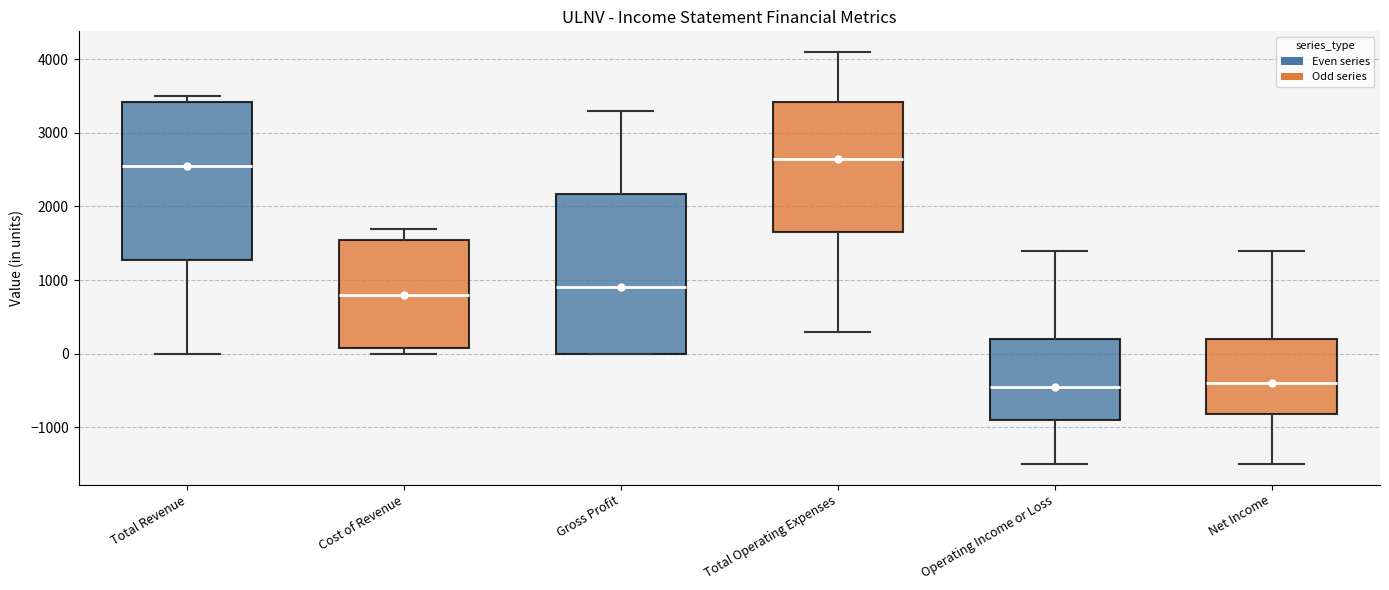

Where is the lower edge of the box for Gross Profit on the y-axis? The values are not printed on the chart, so give them approximately, as read against the axis.

0